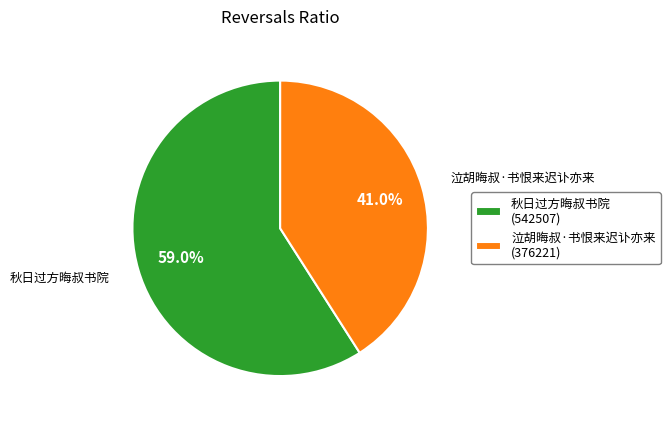

Between 泣胡晦叔·书恨来迟讣亦来 and 秋日过方晦叔书院, which is larger?

秋日过方晦叔书院